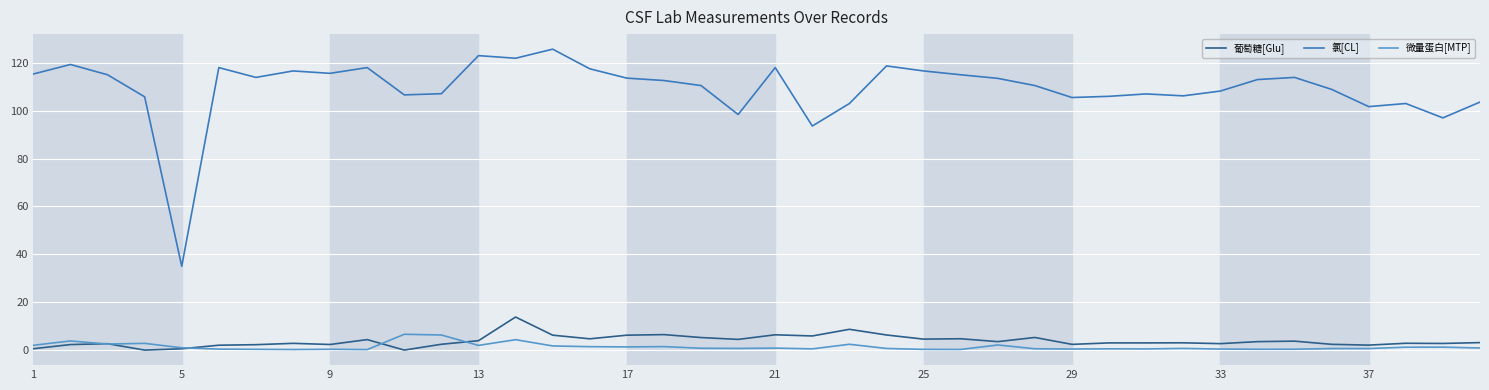

Which series has the largest total across all categories?

氯[CL]